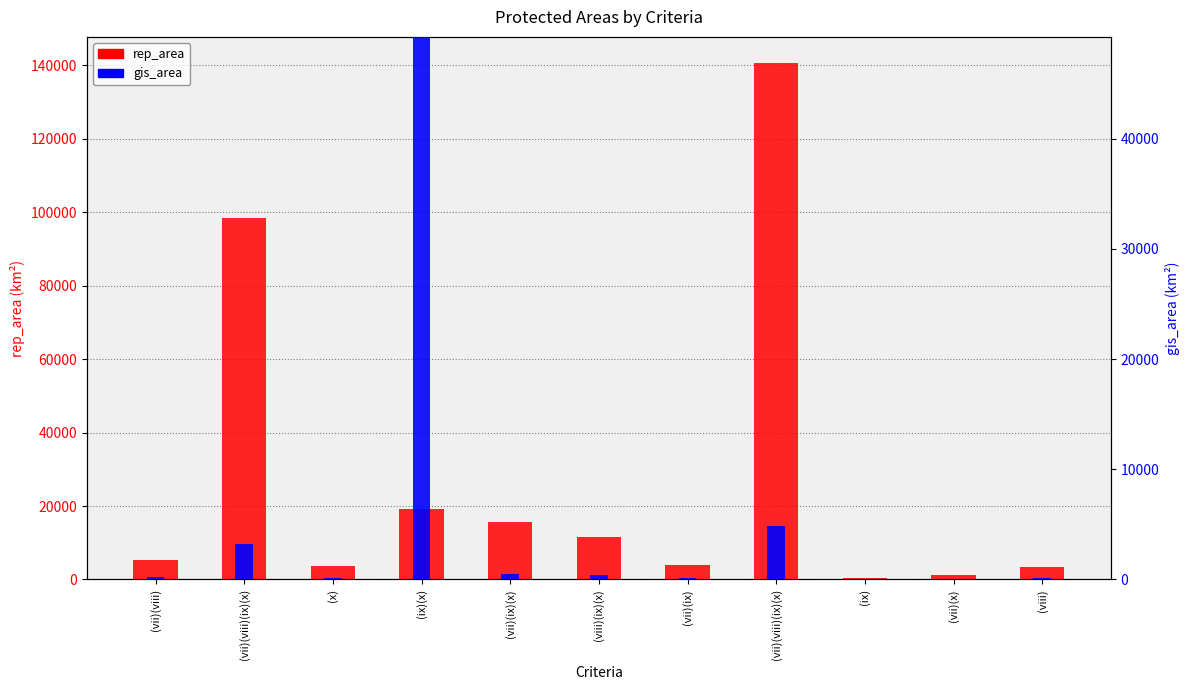

What is the value of the gis_area bar at the 2nd from the left?

3191.1